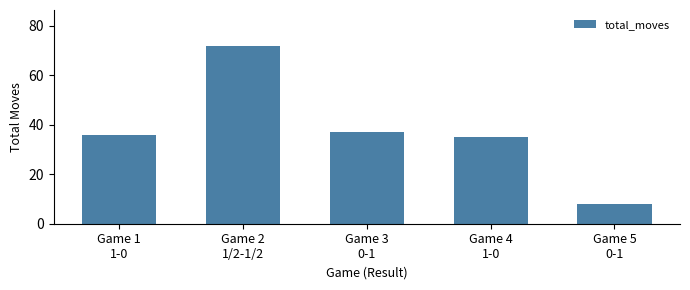

Is it true that the value at Game 4
1-0 is 35?

True